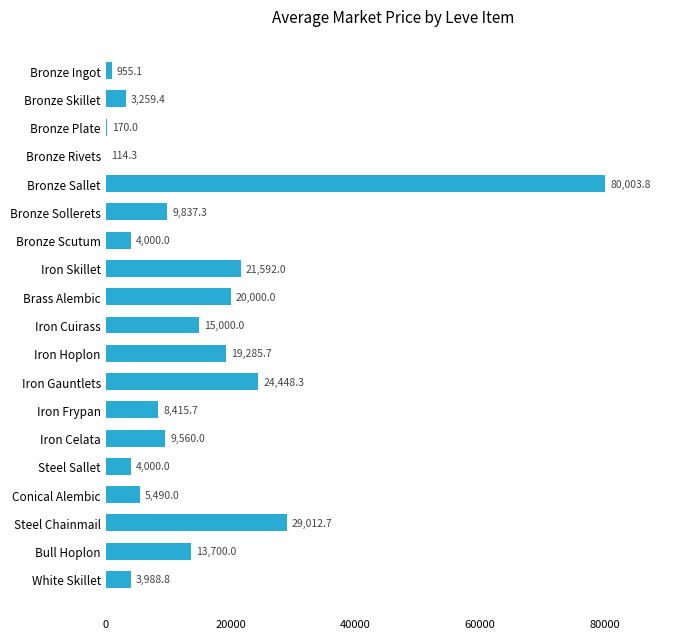

What value does the data have at Steel Sallet?

4000.0